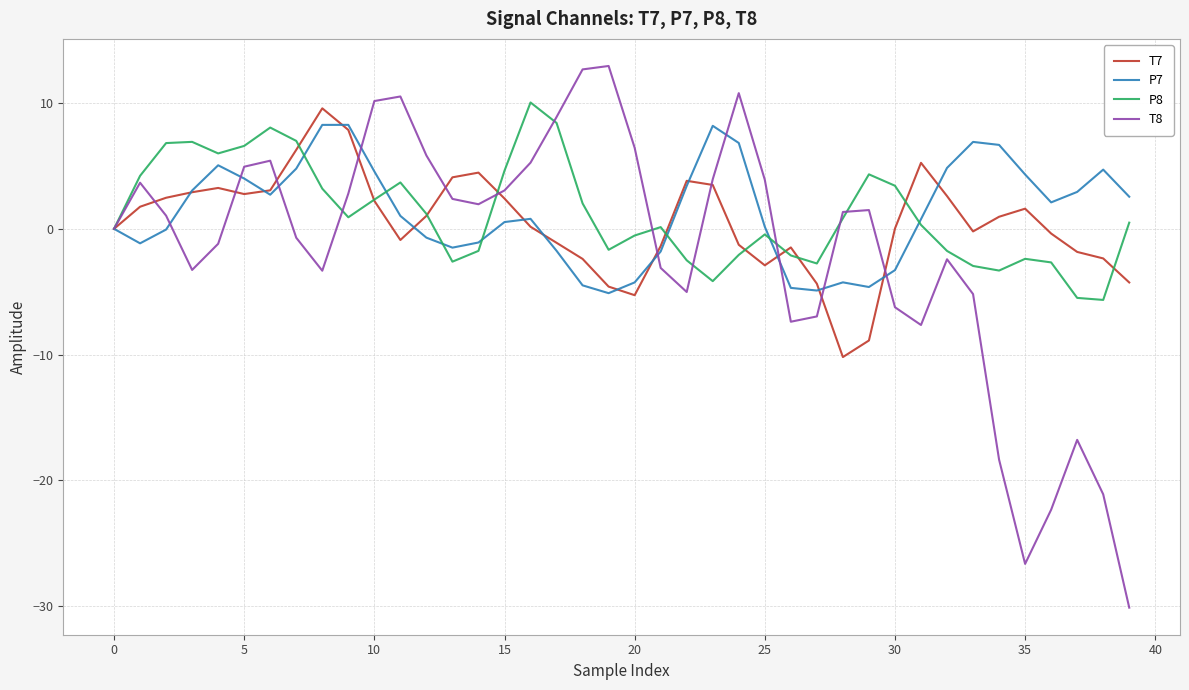

What is the minimum value shown in the chart?

-30.1